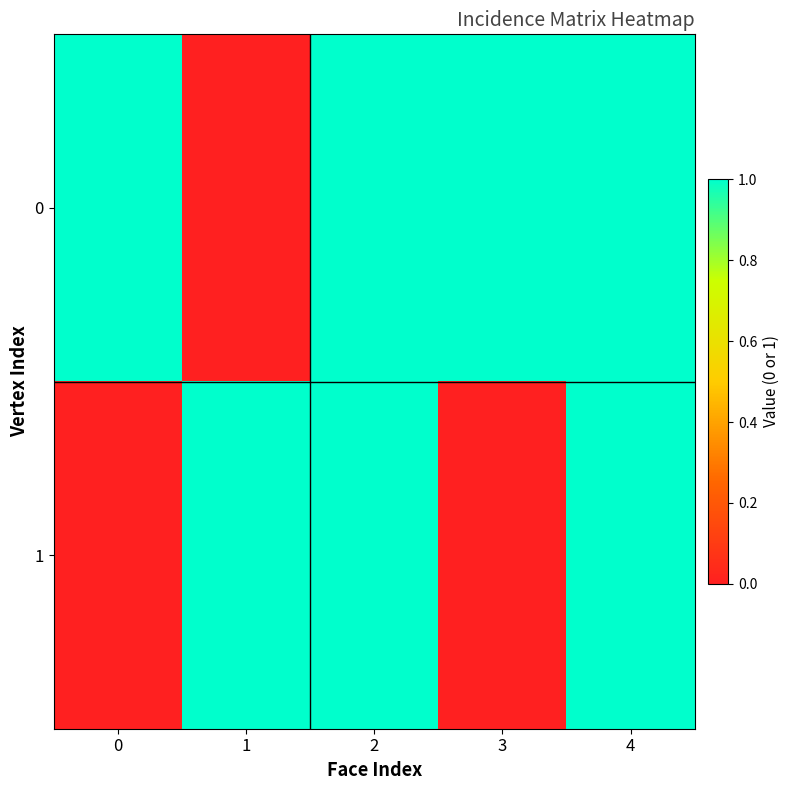

Reading left to right, list all the values displayed in this chart.

0: 0=1	1=0	2=1	3=1	4=1
1: 0=0	1=1	2=1	3=0	4=1